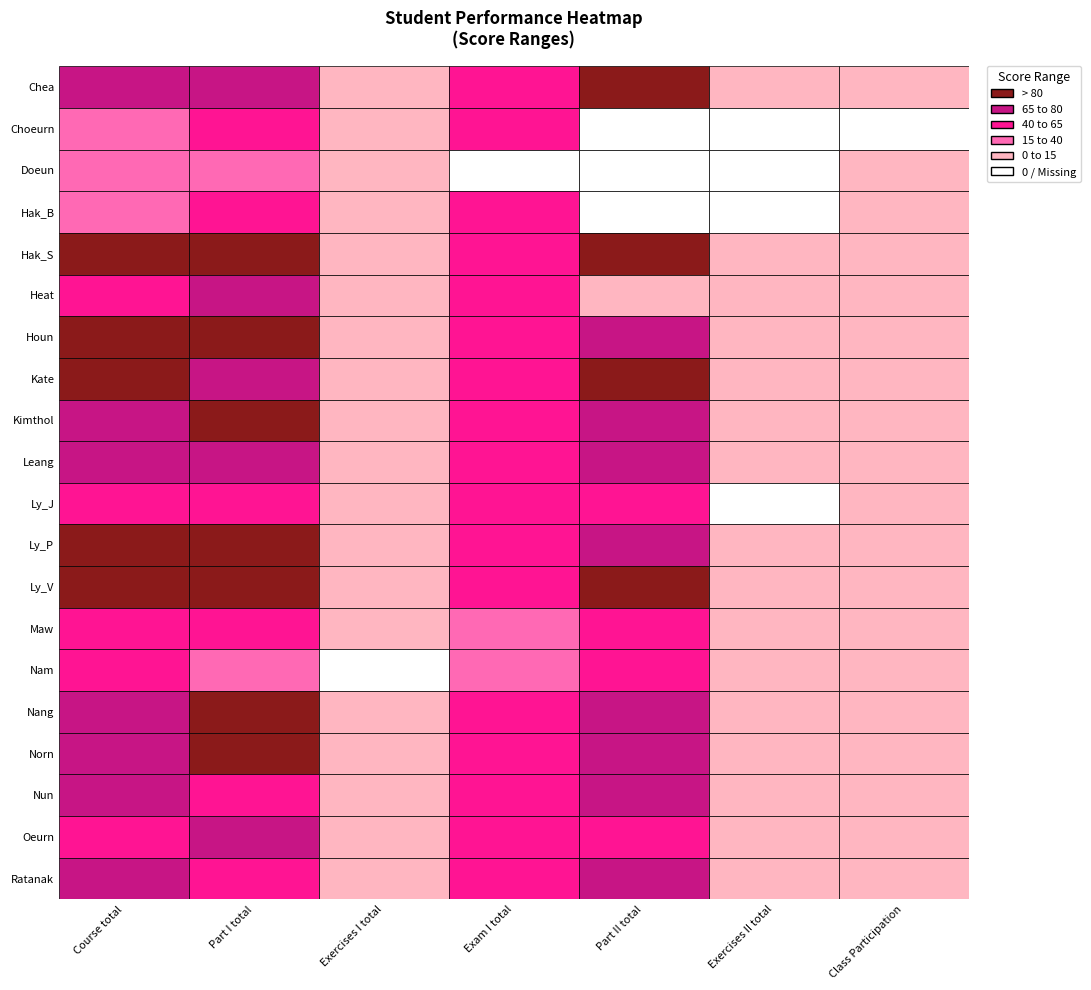

The Hak_S series shows 89.9 at Part I total. True or false?

True